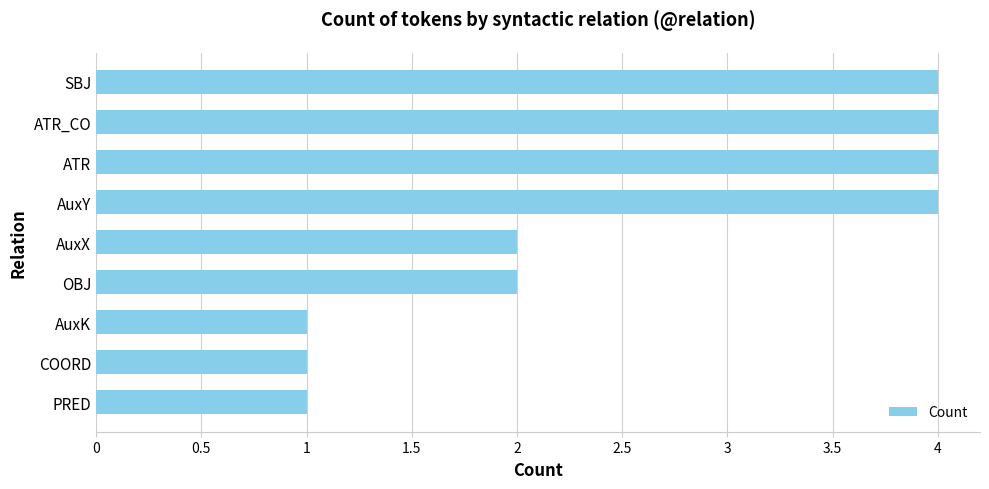

What is the difference between the maximum and minimum values?

3